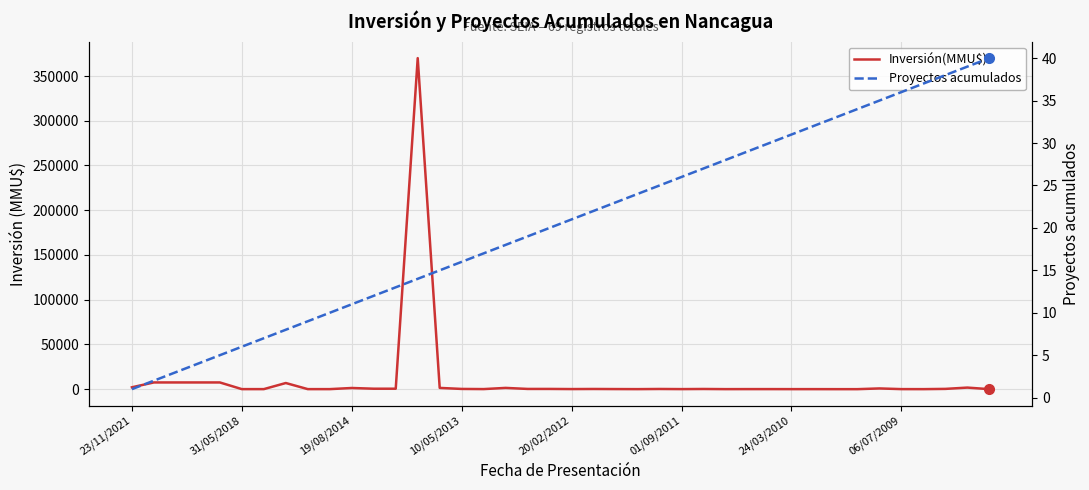

Is it true that Inversión(MMU$) equals 125 at 16?

False